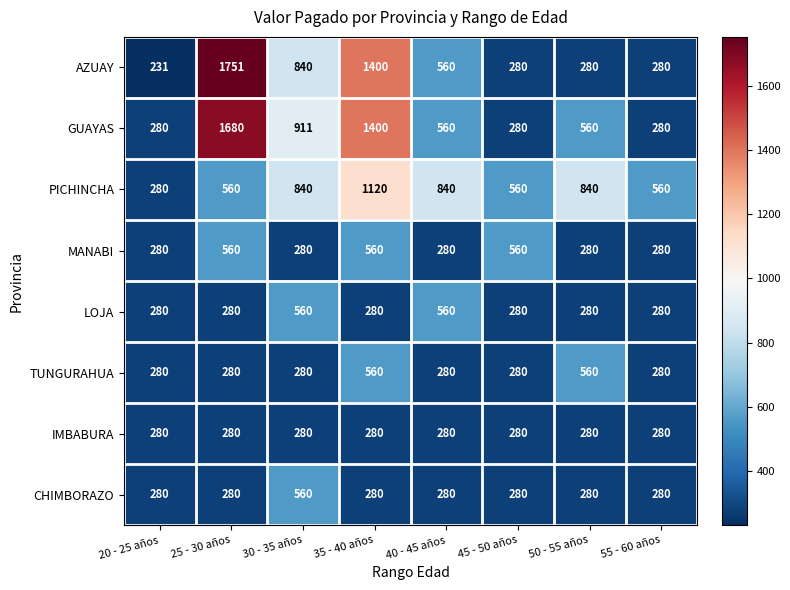

Count the number of categories in the chart.

8